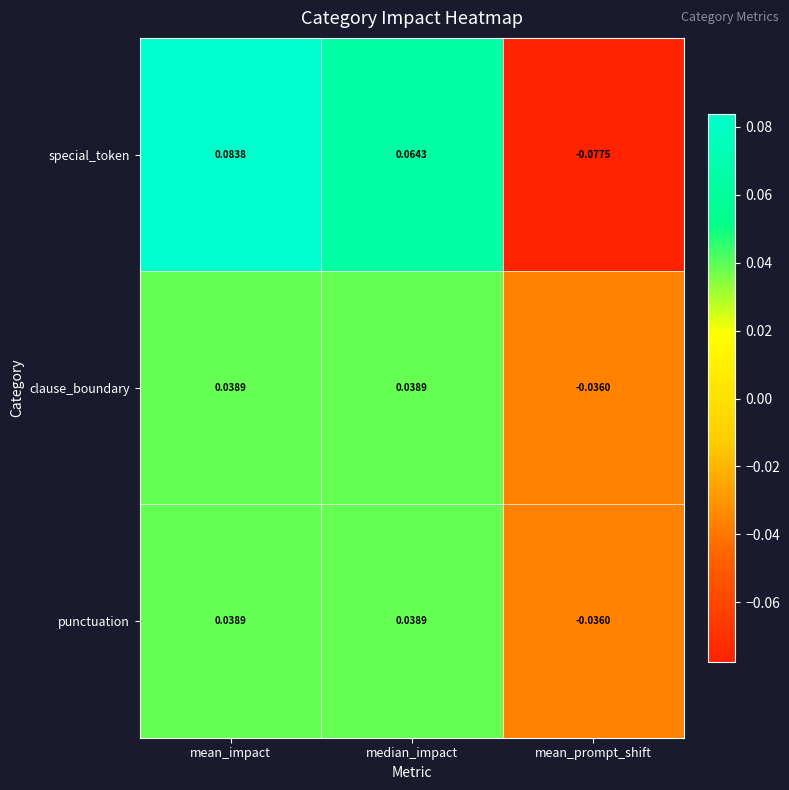

Which series changed the most between median_impact and mean_prompt_shift?

special_token